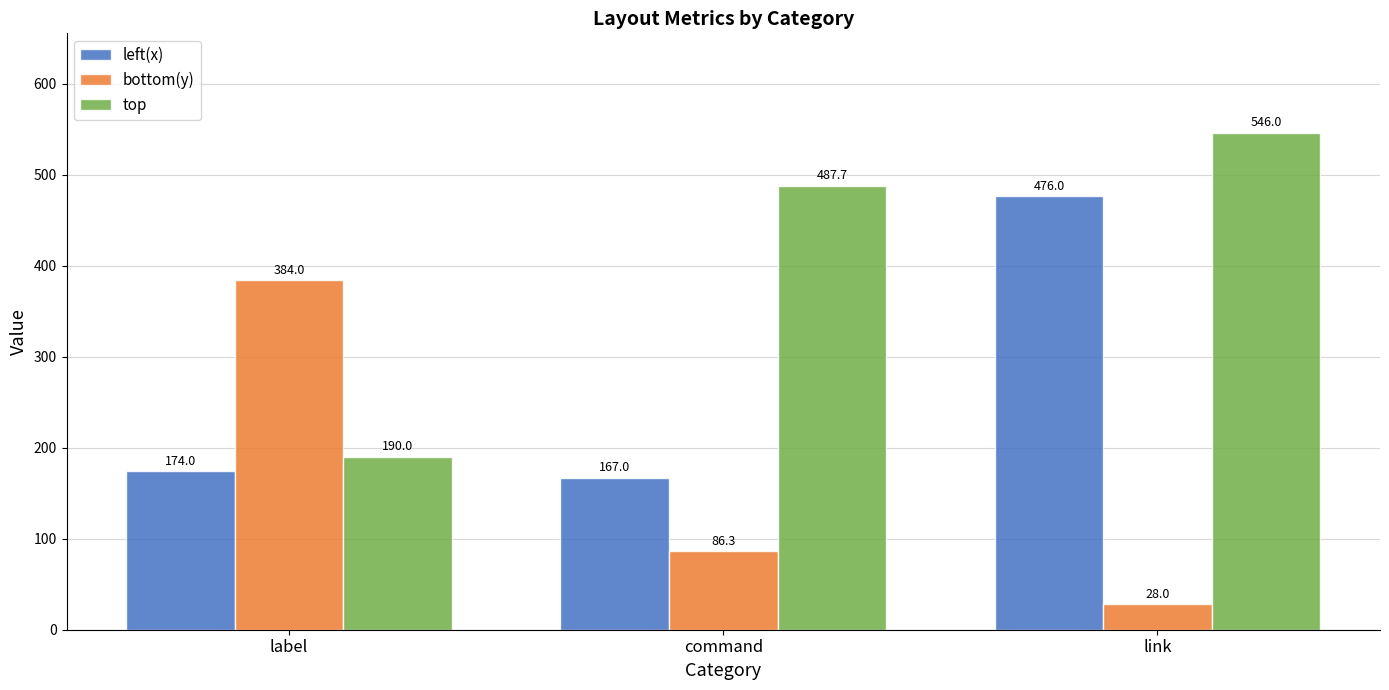

At which label is top closest to 368?

command